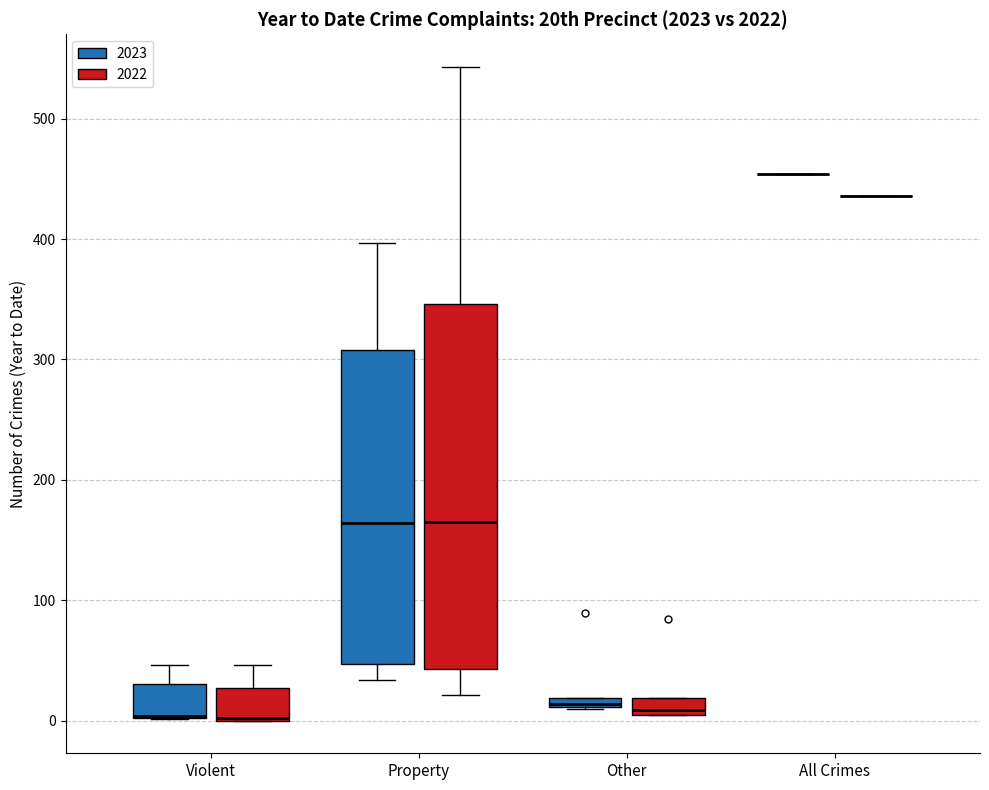

Where does the upper whisker of the box for Property (2023) end on the y-axis? The values are not printed on the chart, so give them approximately, as read against the axis.

400